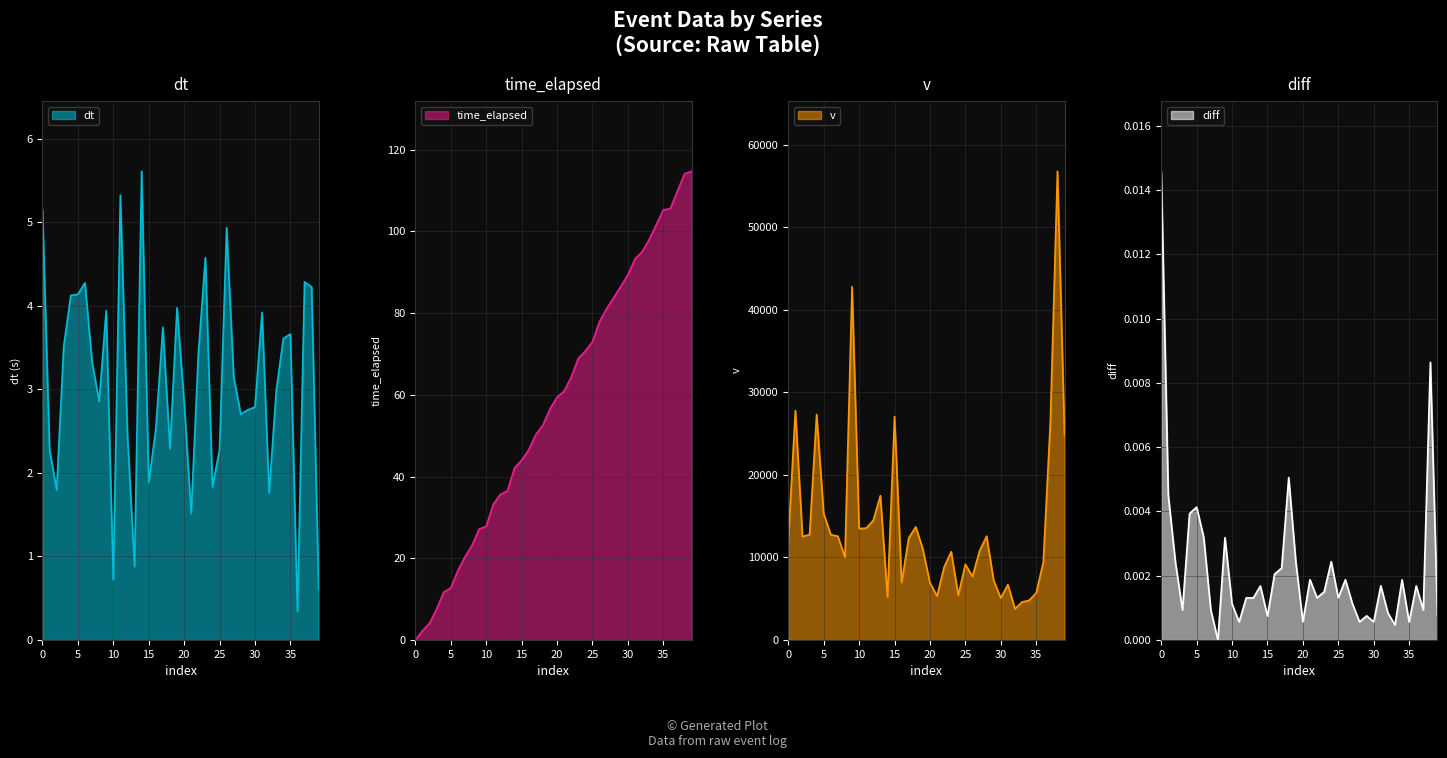

Which series has the largest total across all categories?

v